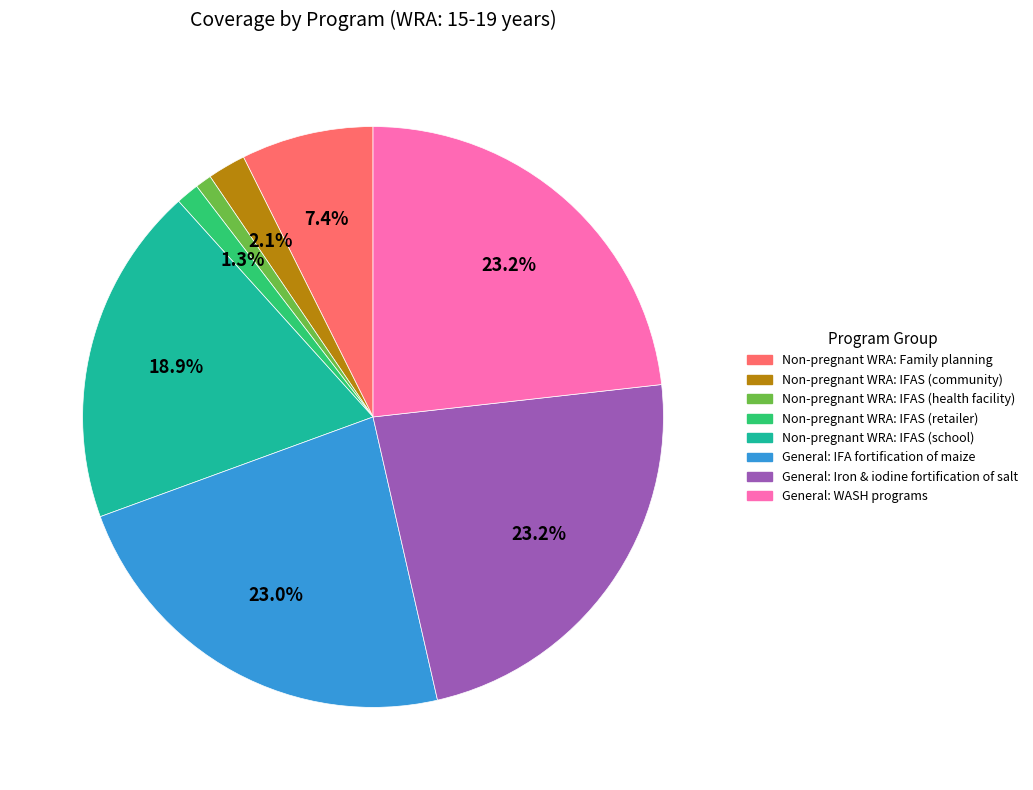

Does any single category account for the majority?

No